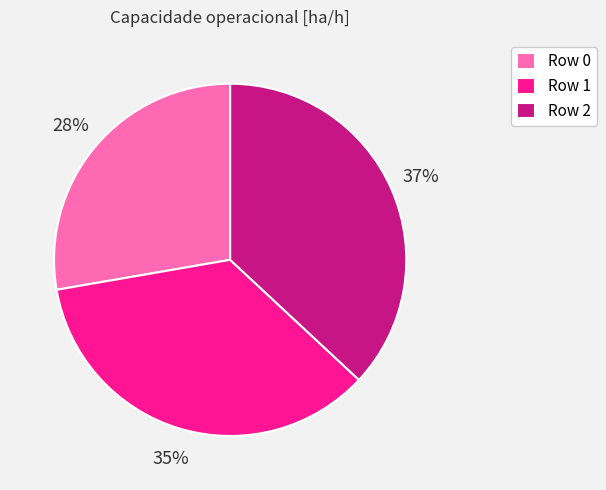

Does any single category account for the majority?

No